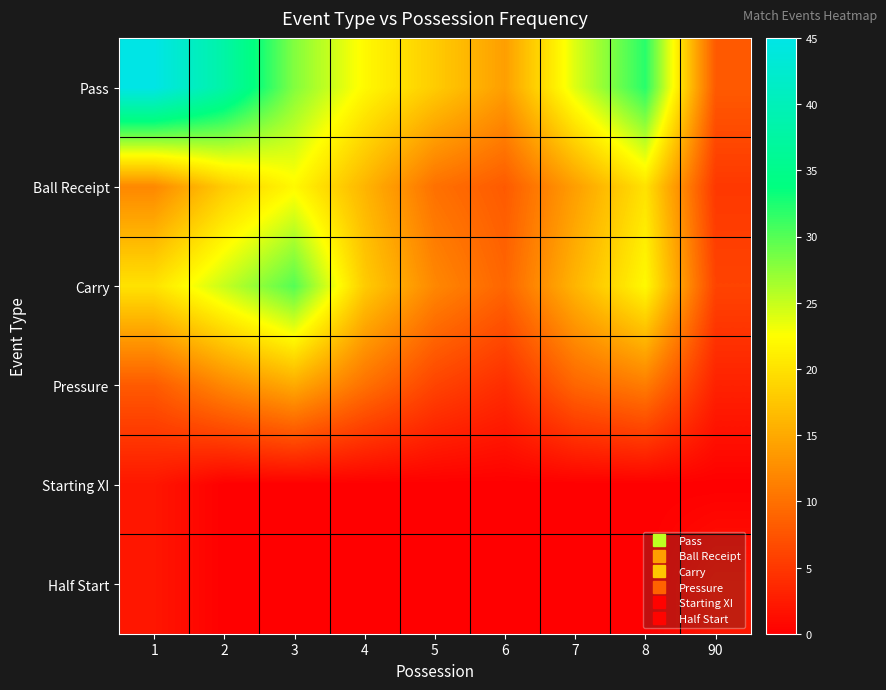

Between 6 and 8, which series saw the biggest shift?

Pass